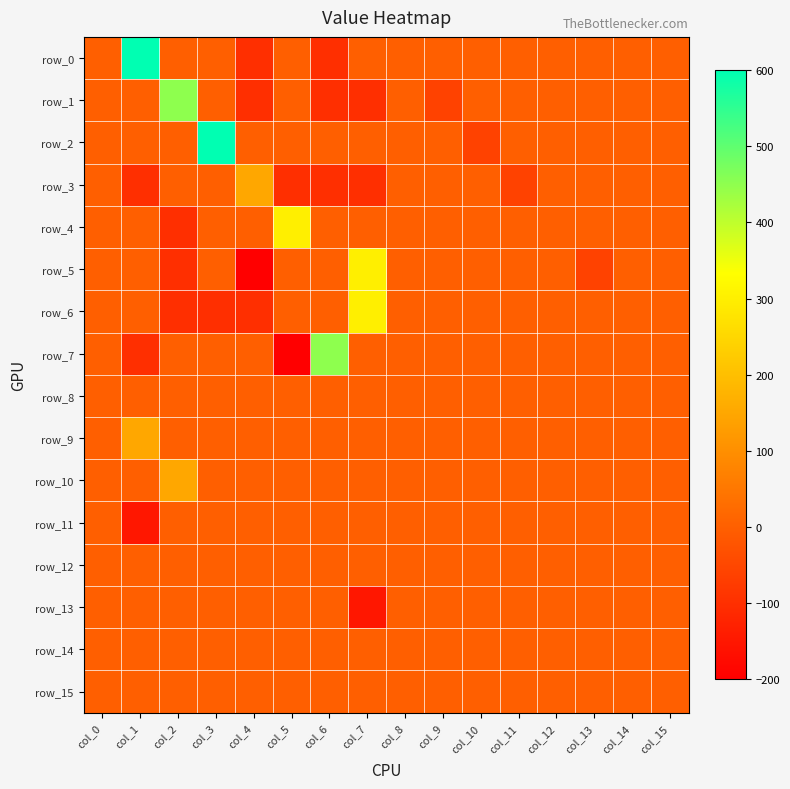

At col_13, list the series in order from largest to smallest.

row_0, row_1, row_2, row_3, row_4, row_6, row_7, row_8, row_9, row_10, row_11, row_12, row_13, row_14, row_15, row_5